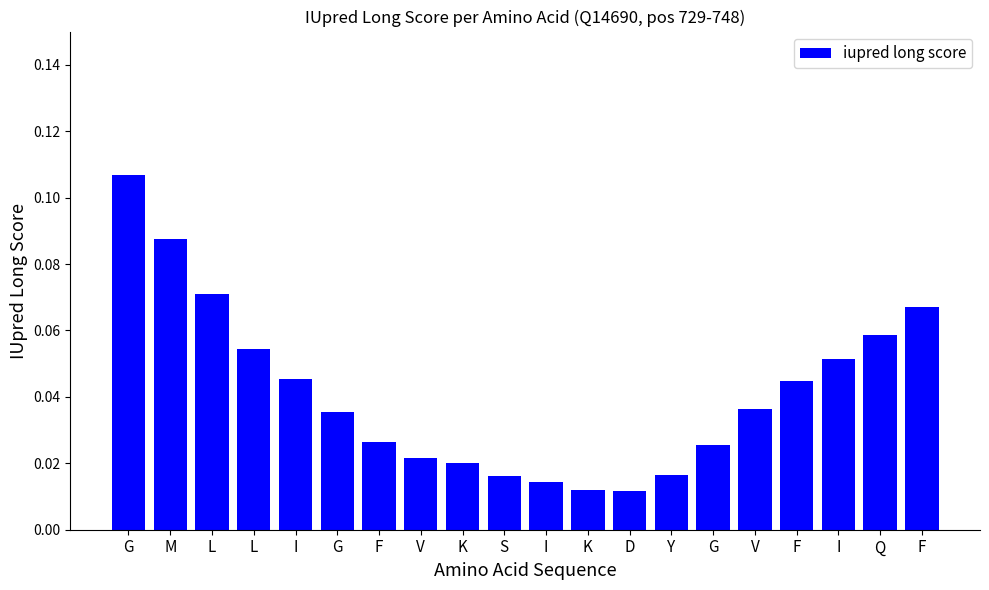

Count the number of data series in this chart.

1